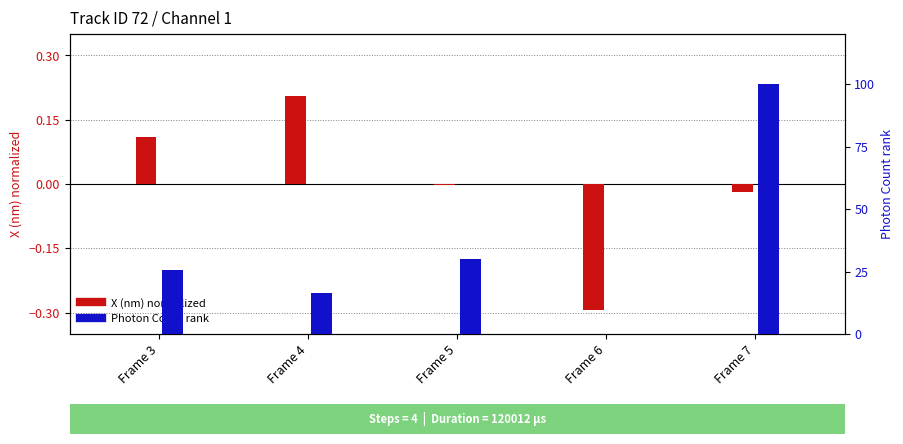

Between Frame 4 and Frame 7, which series saw the biggest shift?

Photon Count rank